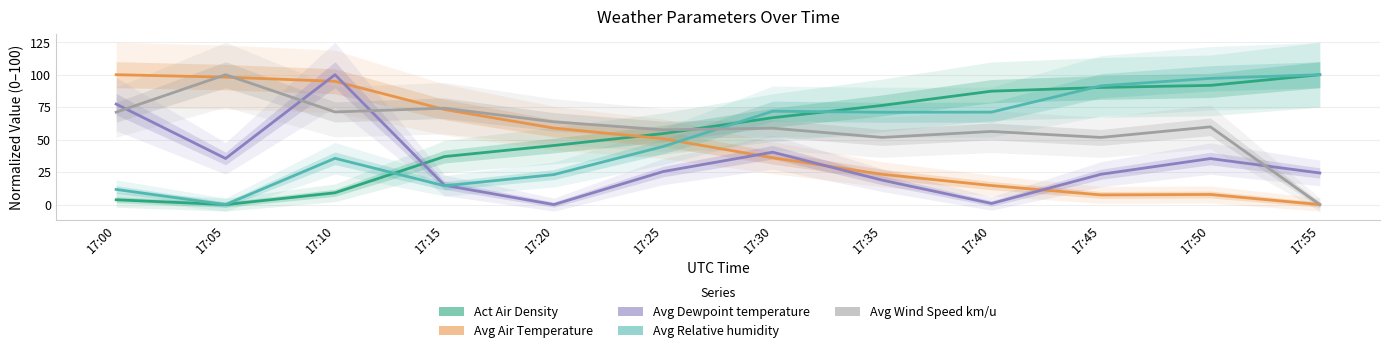

Does the chart have visible grid lines?

Yes